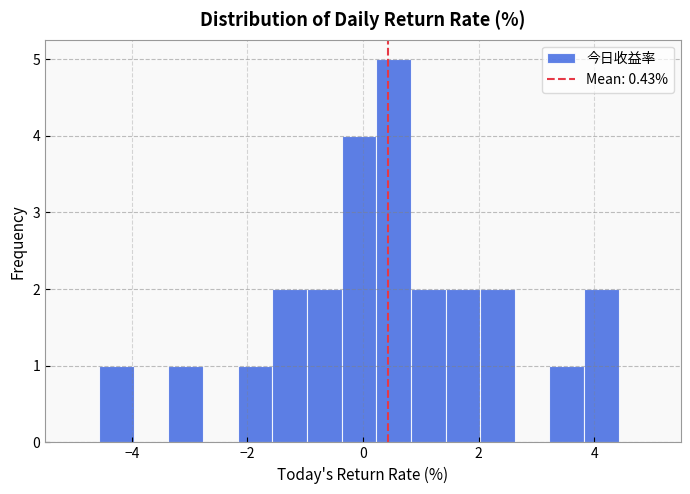

Around what value on the x-axis is the tallest bar? Give the approximate position of its centre, as read against the axis.

0.6